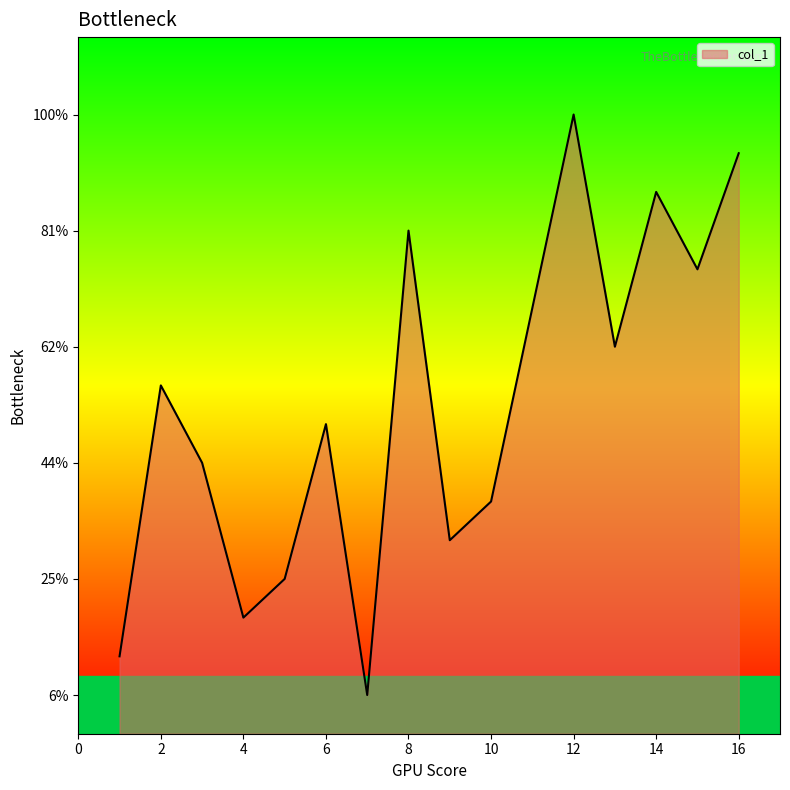

List the labels in order of value, smallest first.

7, 1, 4, 5, 9, 10, 3, 6, 2, 13, 11, 15, 8, 14, 16, 12